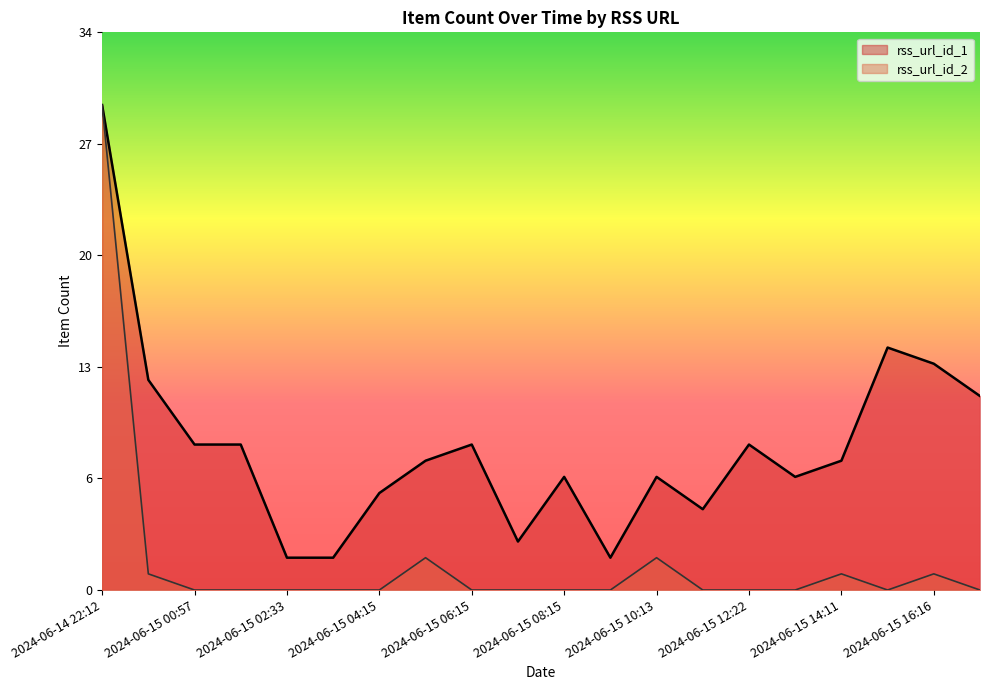

True or false: rss_url_id_1 and rss_url_id_2 intersect in this chart.

False